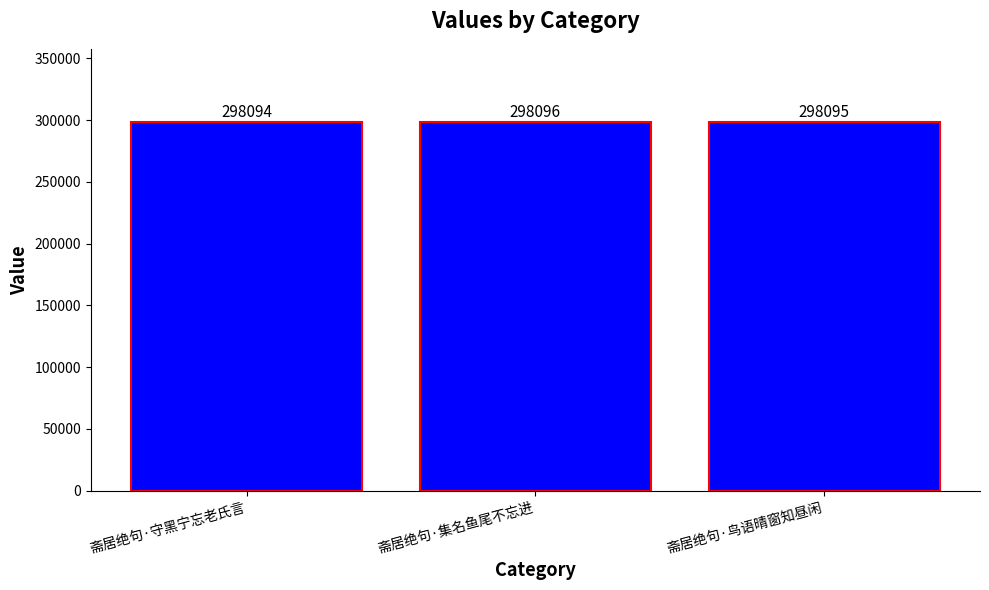

Count the values in the range 298094 to 298096.

3